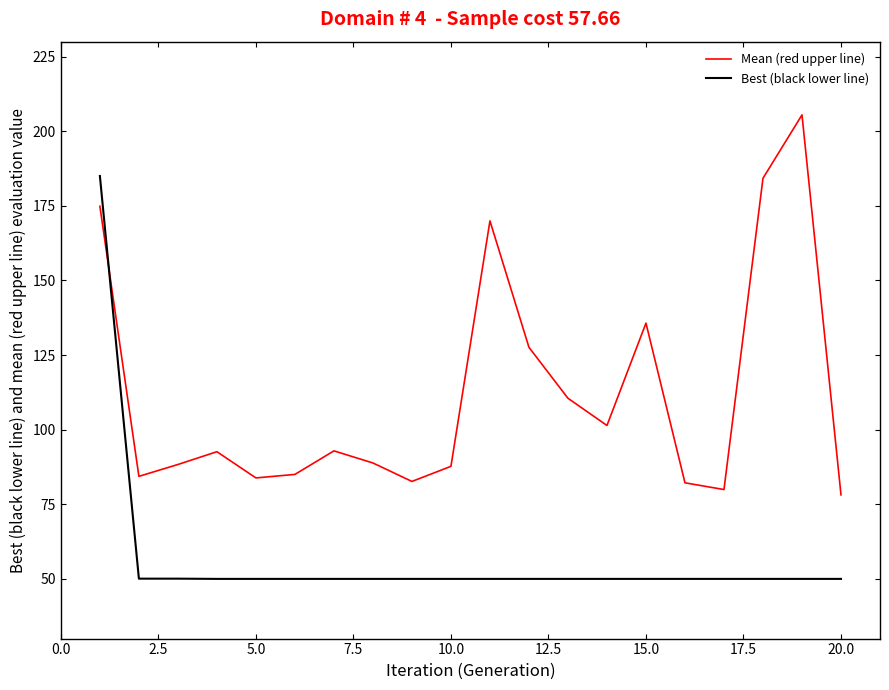

Rank the series by their maximum value, from highest to lowest.

Mean (red upper line), Best (black lower line)